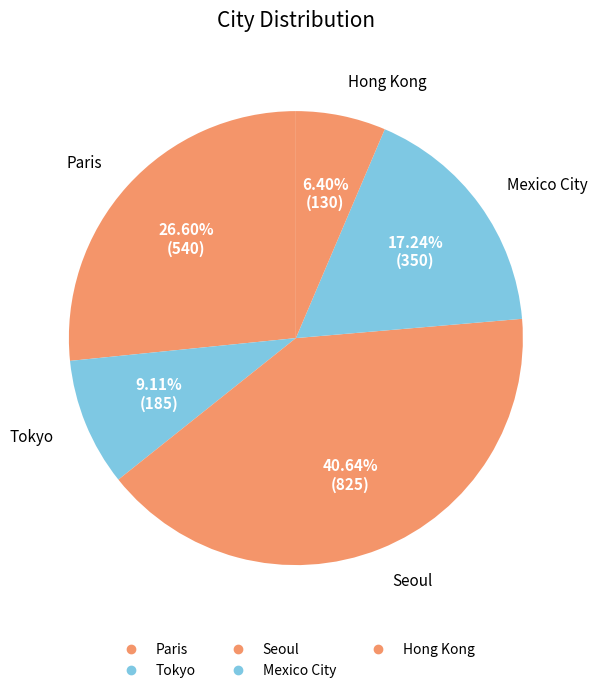

Count the number of slices in the pie.

5